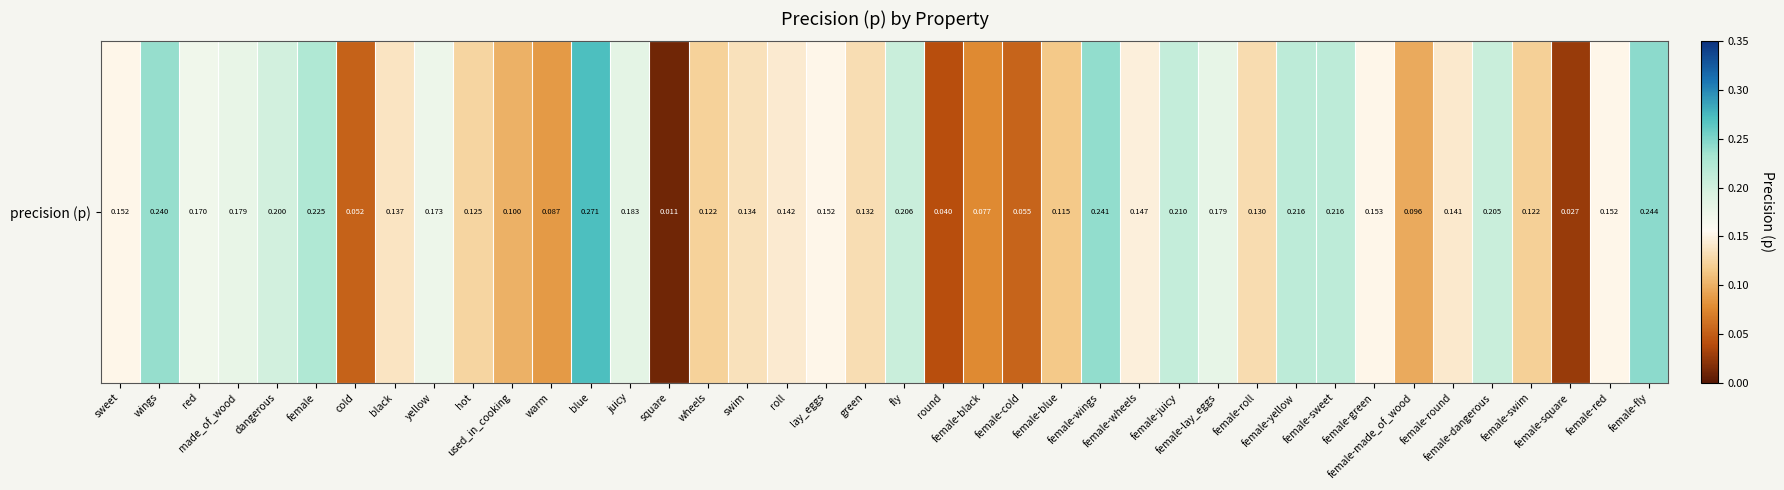

How many distinct data groups are displayed?

1